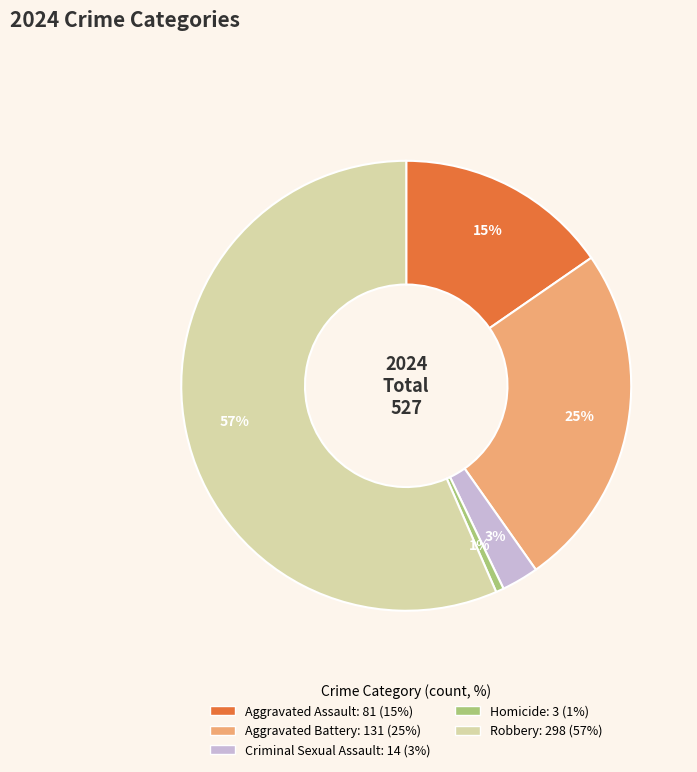

How many segments does this pie chart have?

5